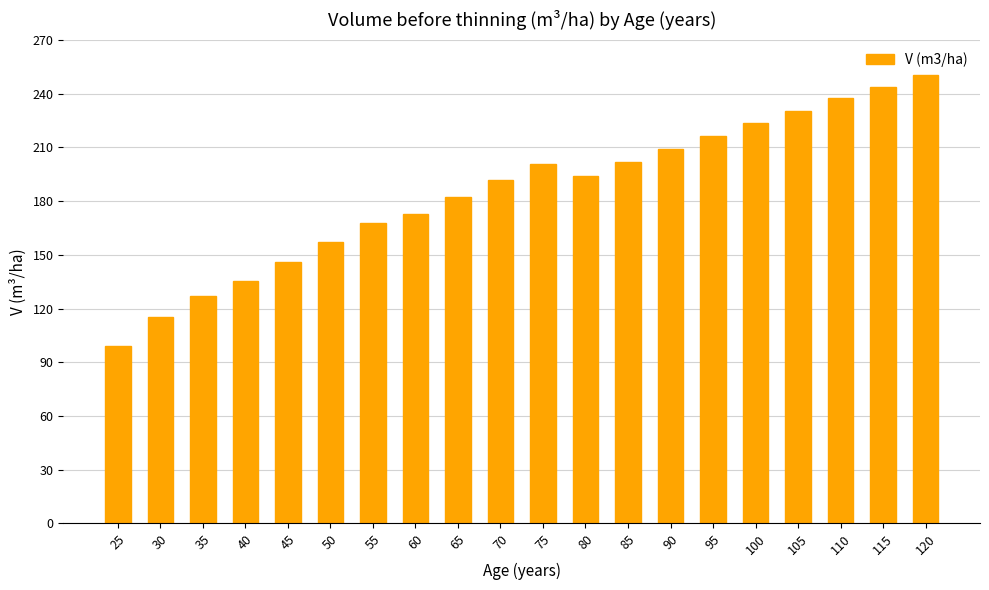

What is the difference between the second highest and minimum values?

145.1